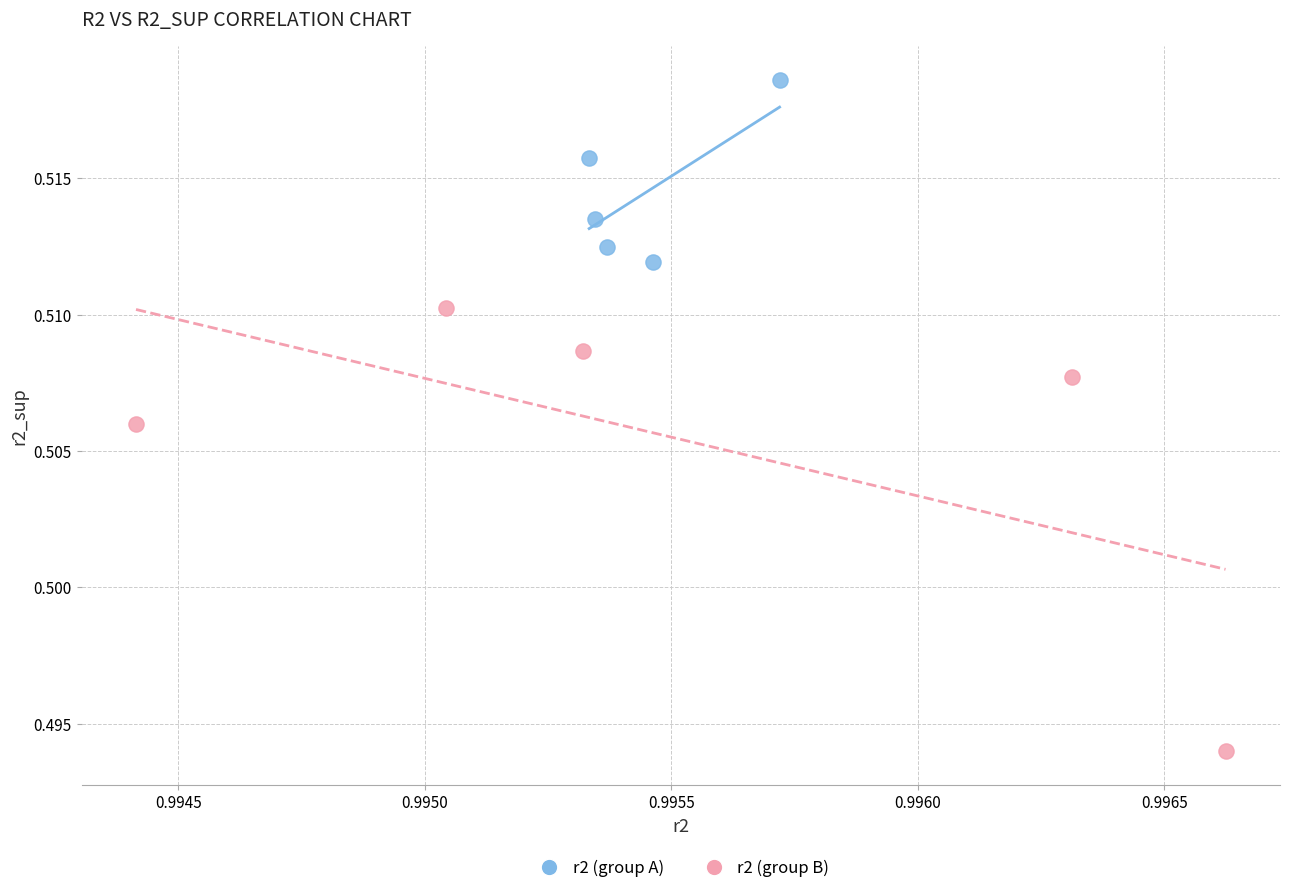

Which series has the largest Y range (max minus min)?

r2 (group B)